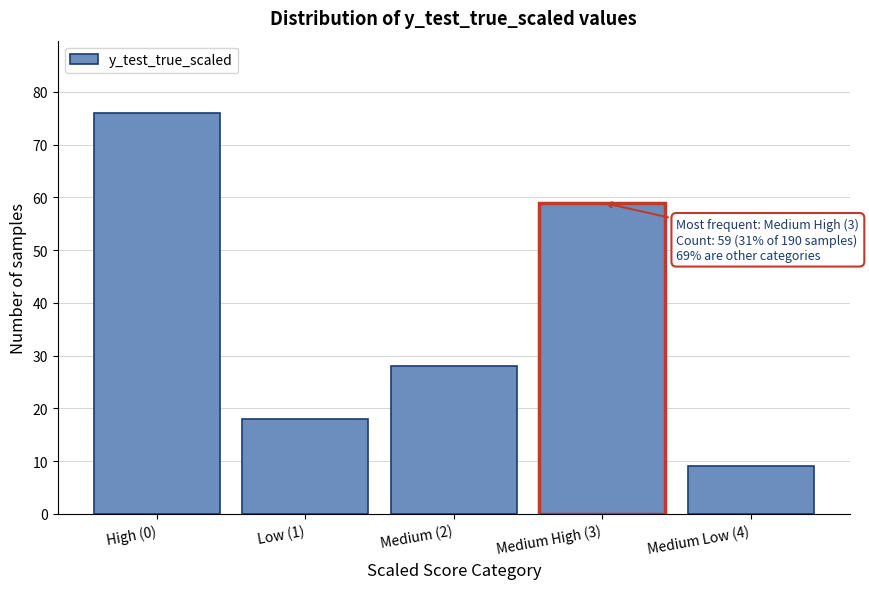

Reading right to left, transcribe all the data shown in this chart.

9	59	28	18	76